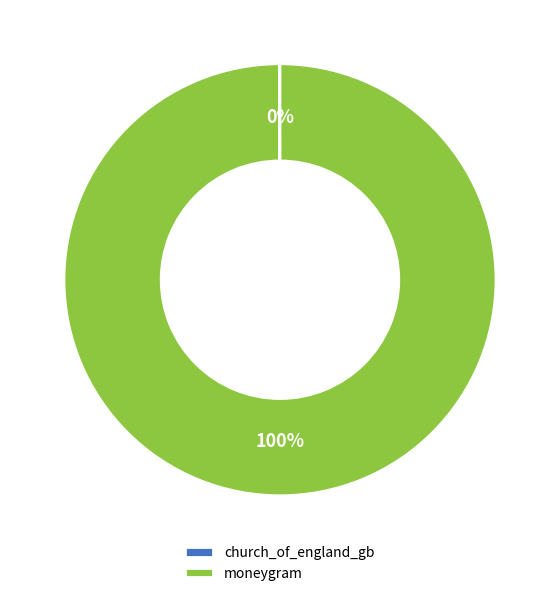

Does moneygram account for over 50% of the chart?

Yes